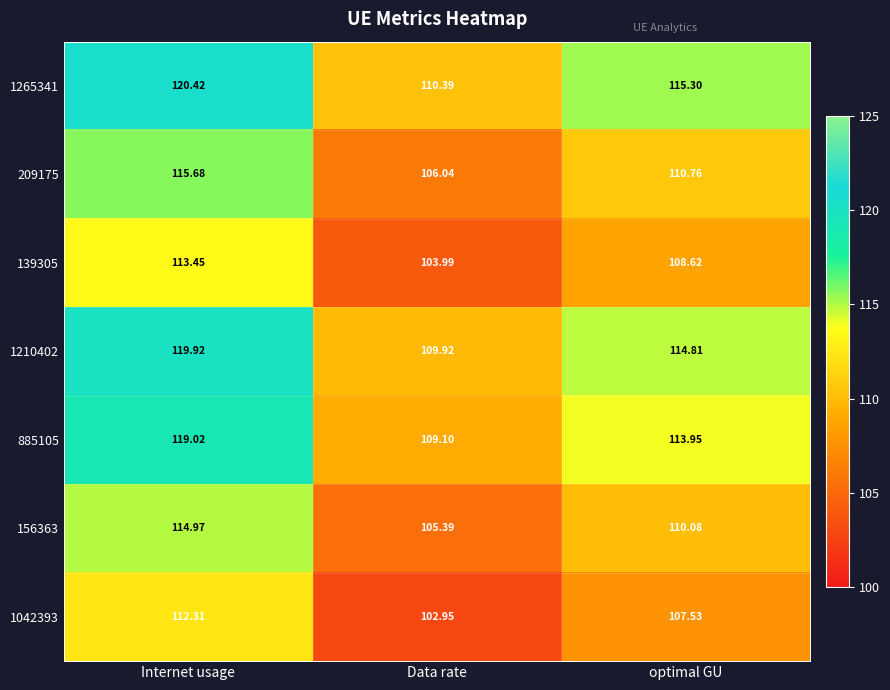

At which category is the sum across all series the highest?

Internet usage